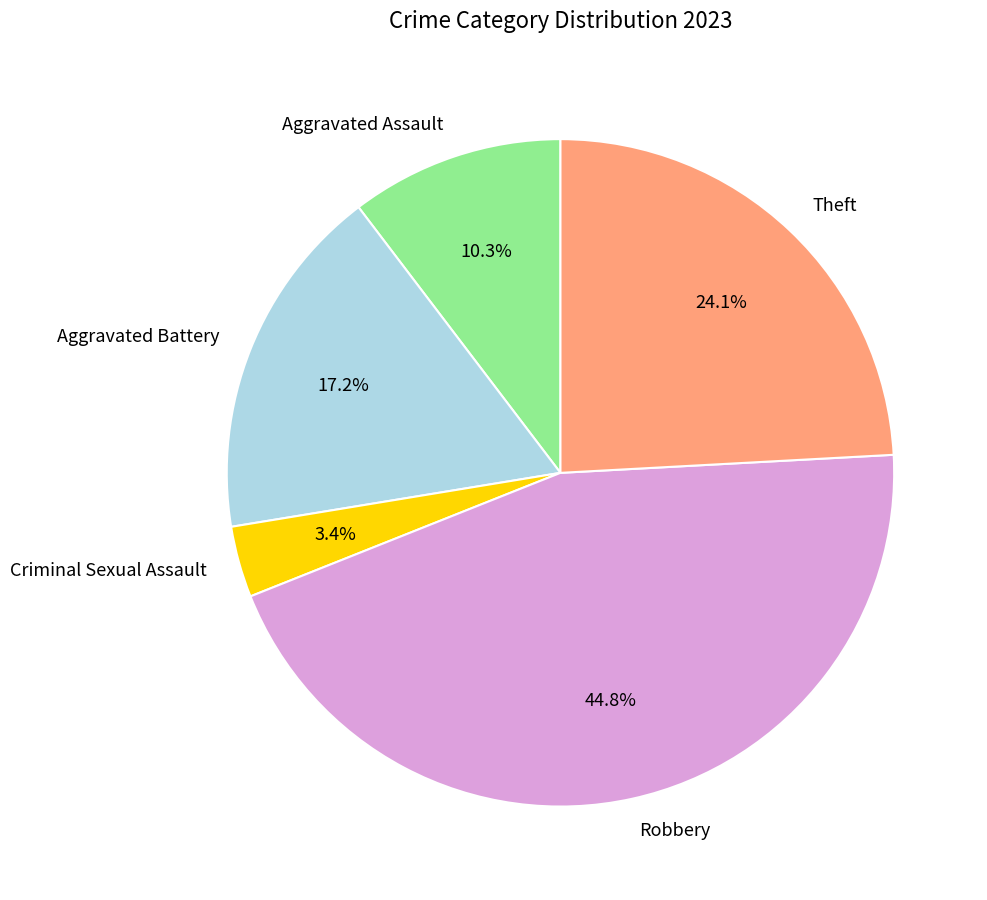

To the nearest percent, what is the difference between the largest and smallest slice percentages?

41%